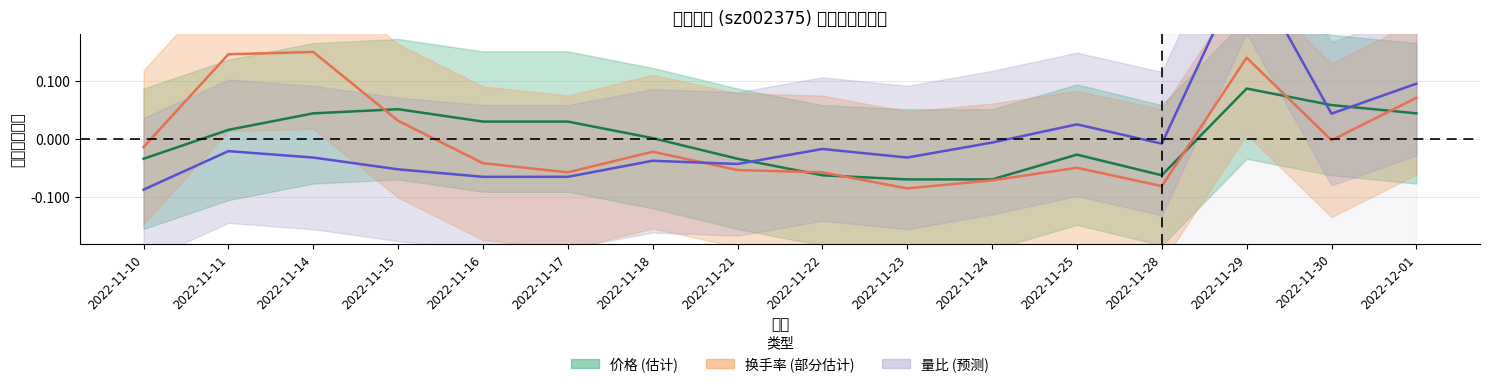

At which category does 量比 (中心) reach its first local valley?

2022-11-21